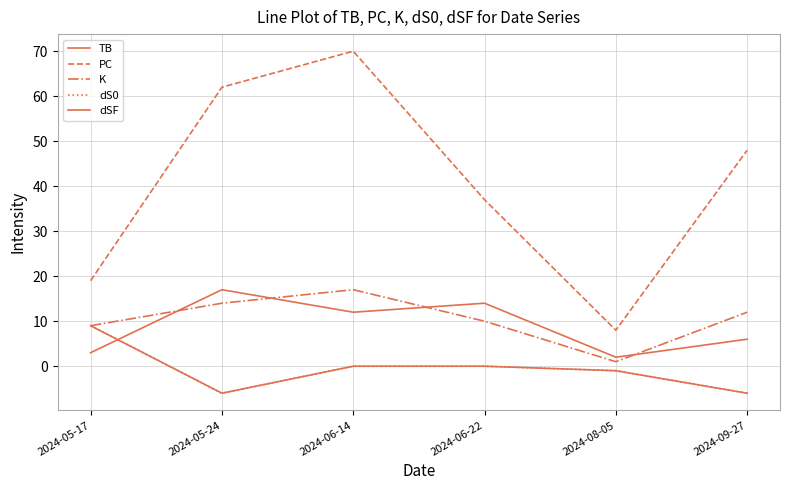

Between 2024-08-05 and 2024-06-22, which is larger?

2024-06-22